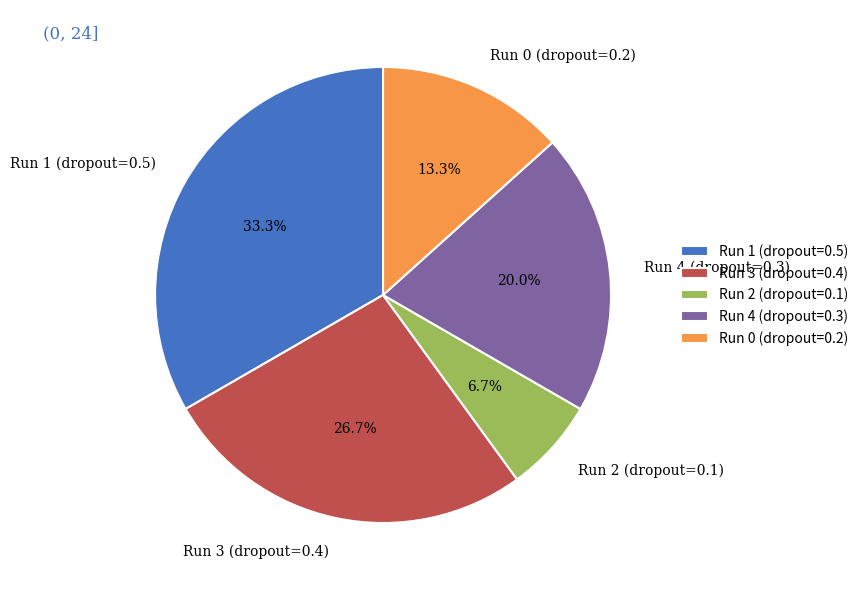

Is there any slice that represents more than half of the pie?

No